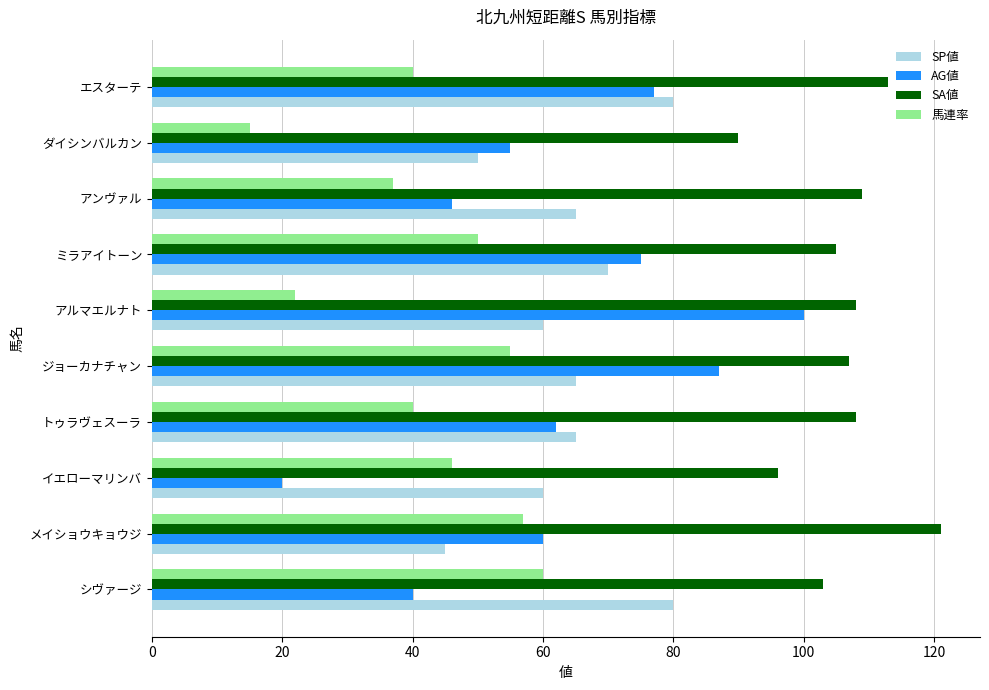

Which category has the highest value in the SA値 series?

メイショウキョウジ